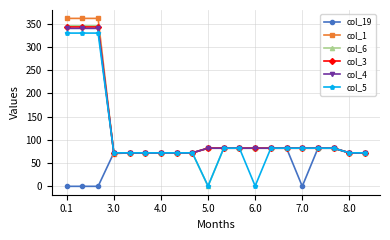

What is the minimum value for col_3?

72.0